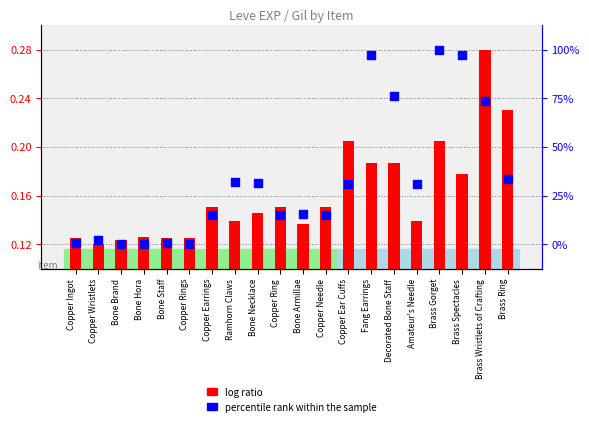

Which series has the largest total across all categories?

percentile rank within the sample